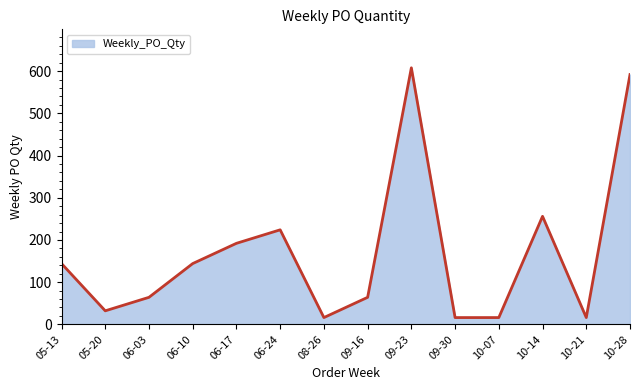

Which has a higher value, 05-20 or 09-23?

09-23